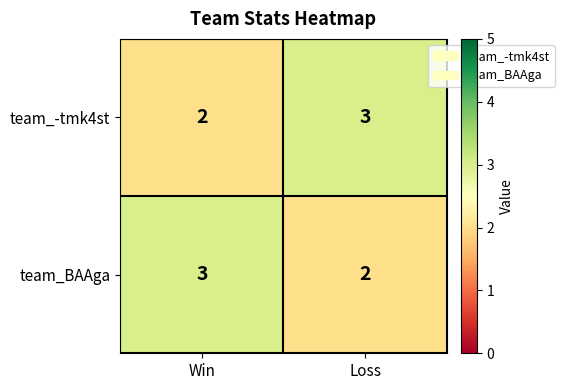

At which label does team_-tmk4st reach its minimum?

Win